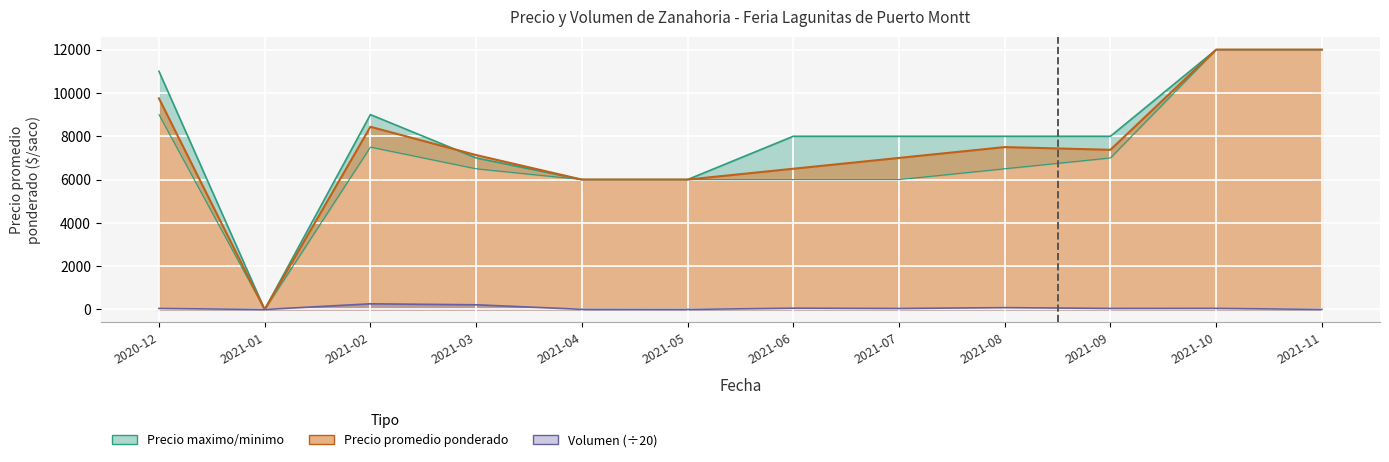

Between which two adjacent categories do Precio maximo and Precio promedio ponderado first intersect?

2021-02 and 2021-03